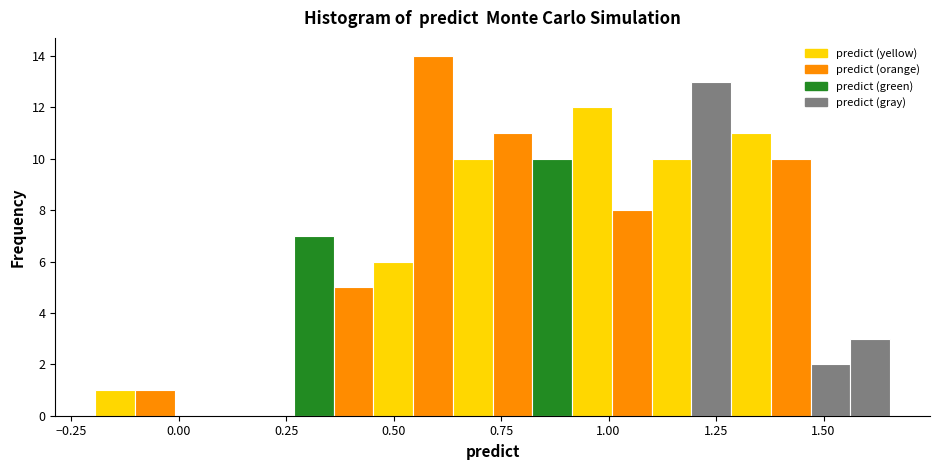

Read against the x-axis, roughly where is the centre of the tallest bar?

0.60